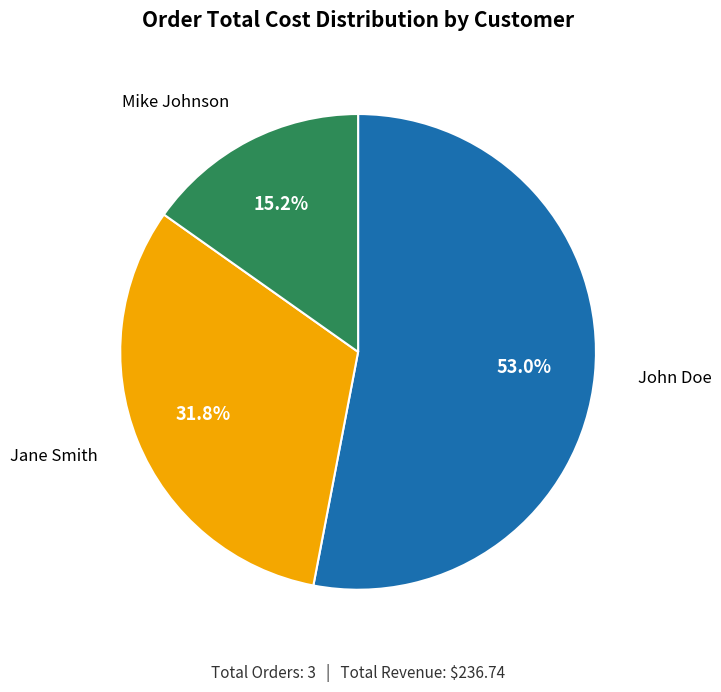

Which category has the biggest portion of the pie?

John Doe